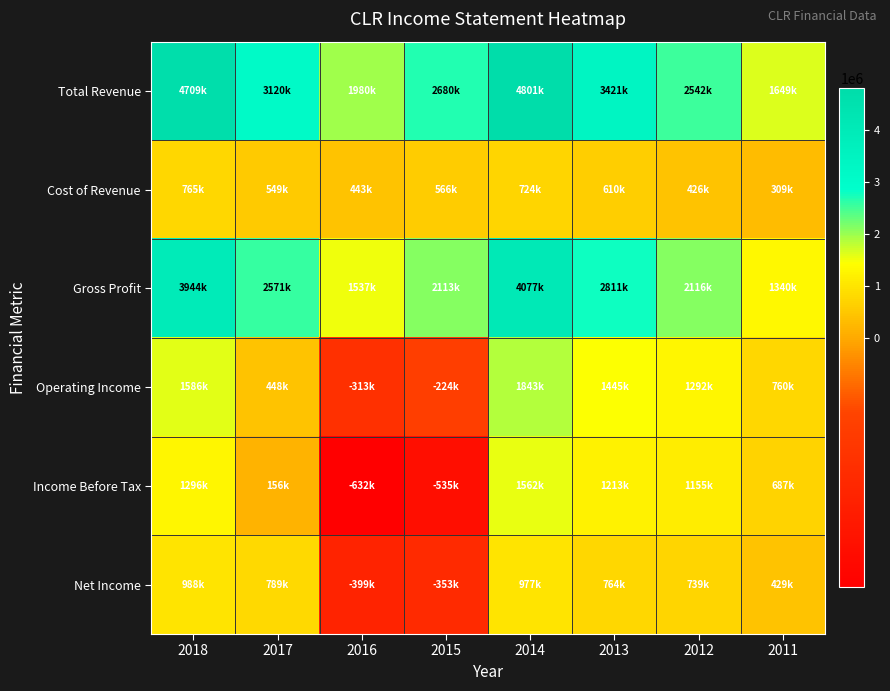

Between 2017 and 2011, which is larger?

2017